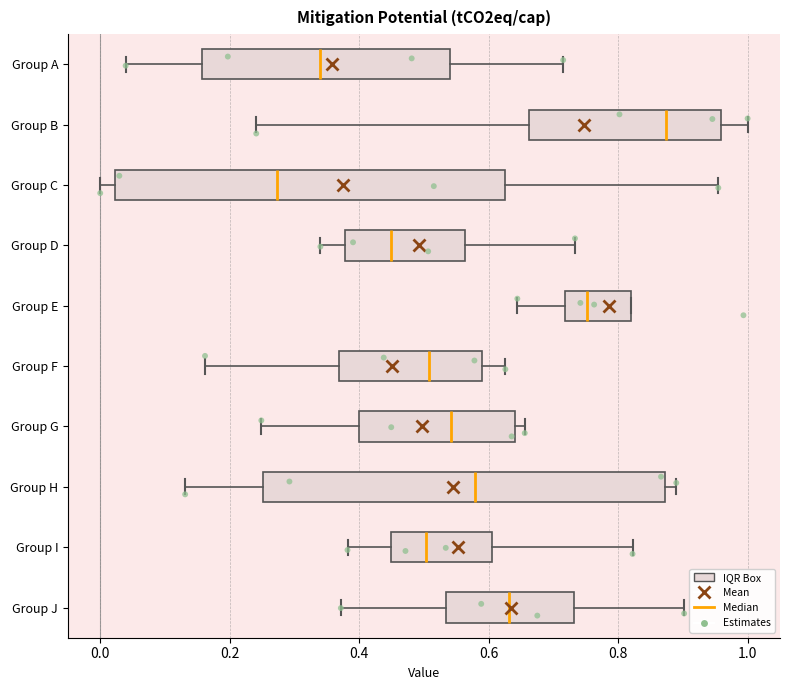

Which box's median line is the furthest to the right?

Group B